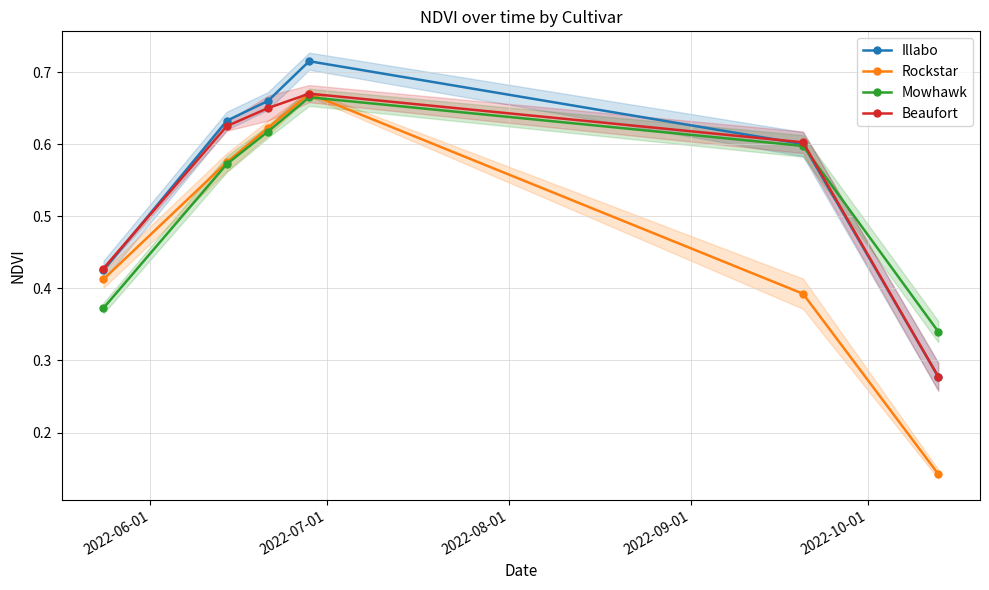

How many Mowhawk values are between 0 and 1?

6